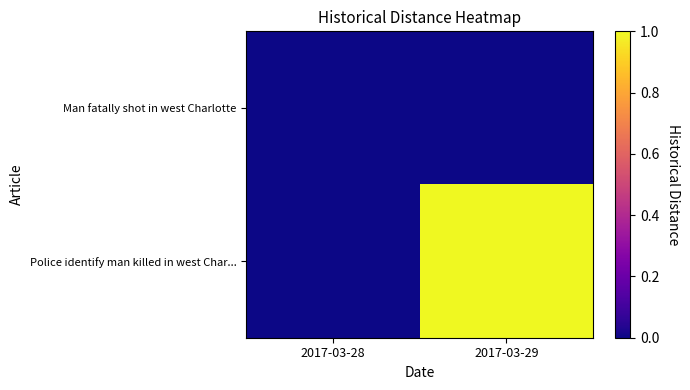

Which series has the widest spread of values?

Police identify man killed in west Char...